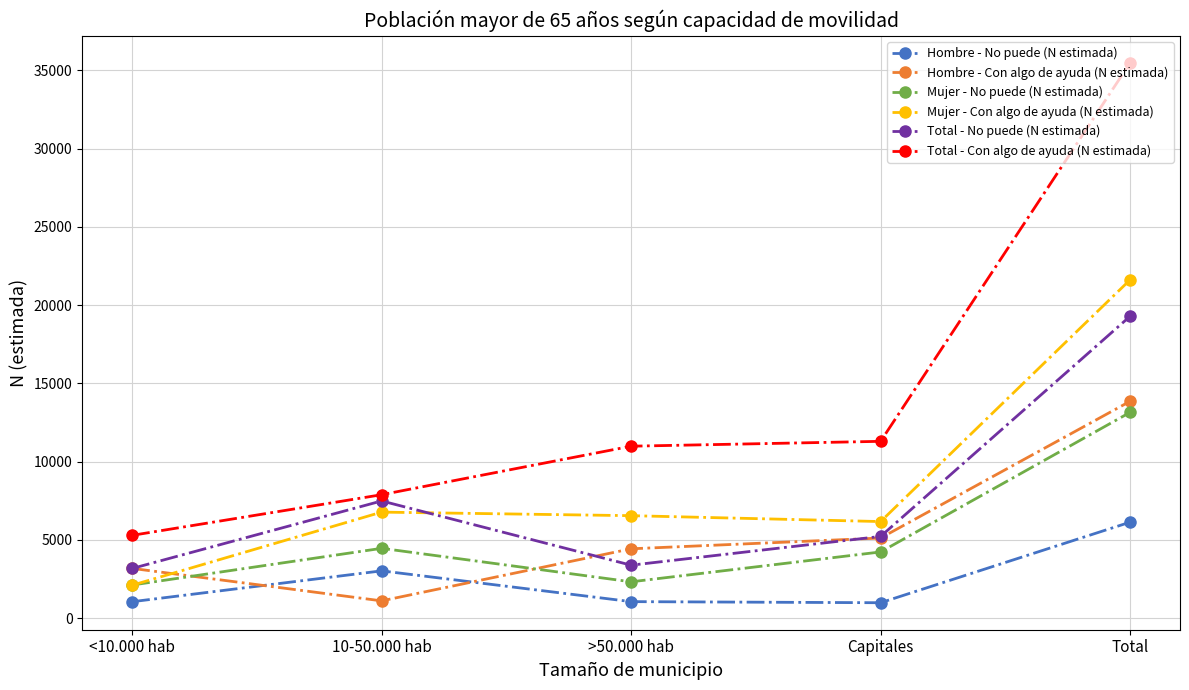

What is the label of the 4th point from the left?

Capitales